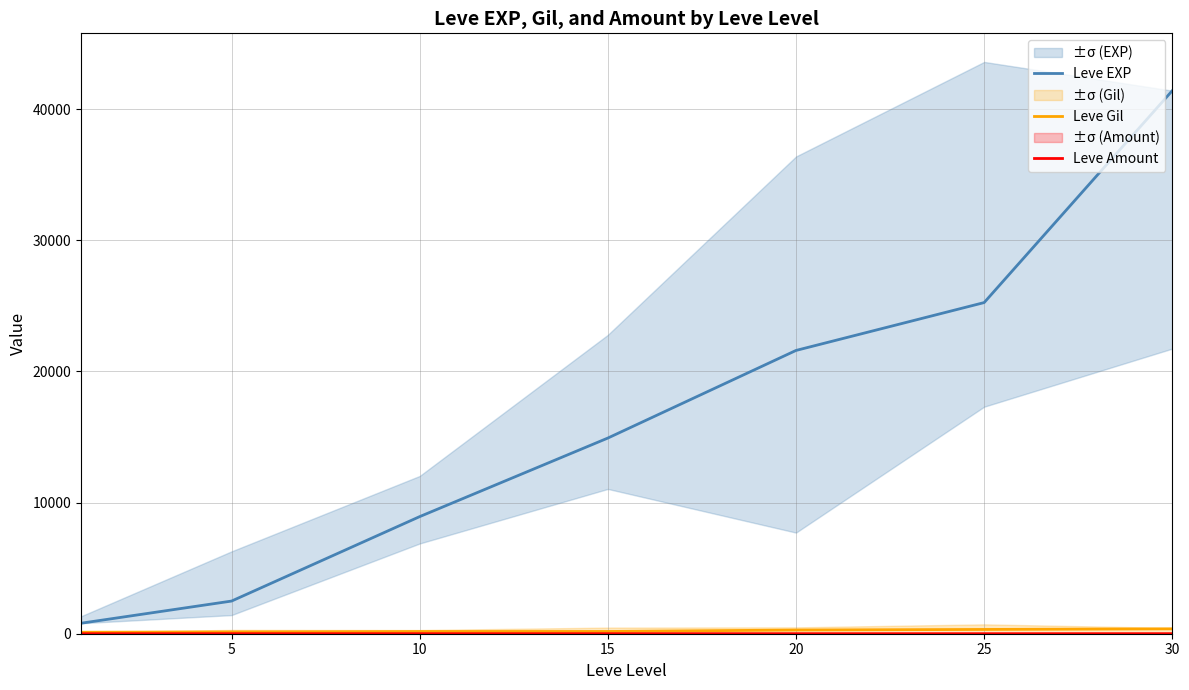

At which label is Leve Gil closest to 242?

20